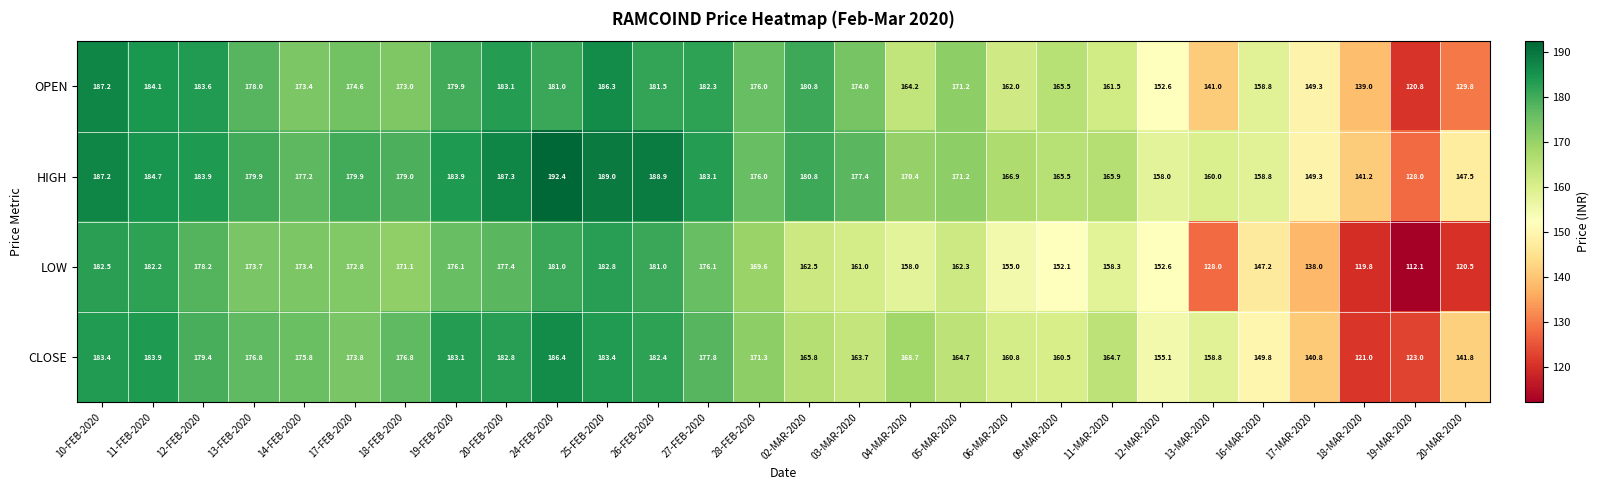

Is it true that LOW equals 182.2 at 11-FEB-2020?

True